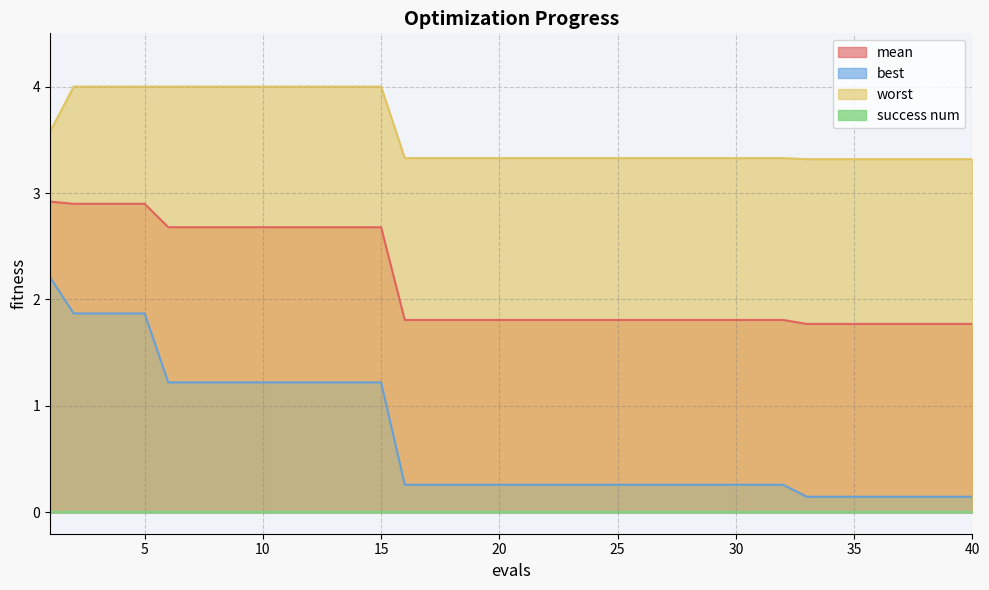

What is the greatest value displayed?

4.0